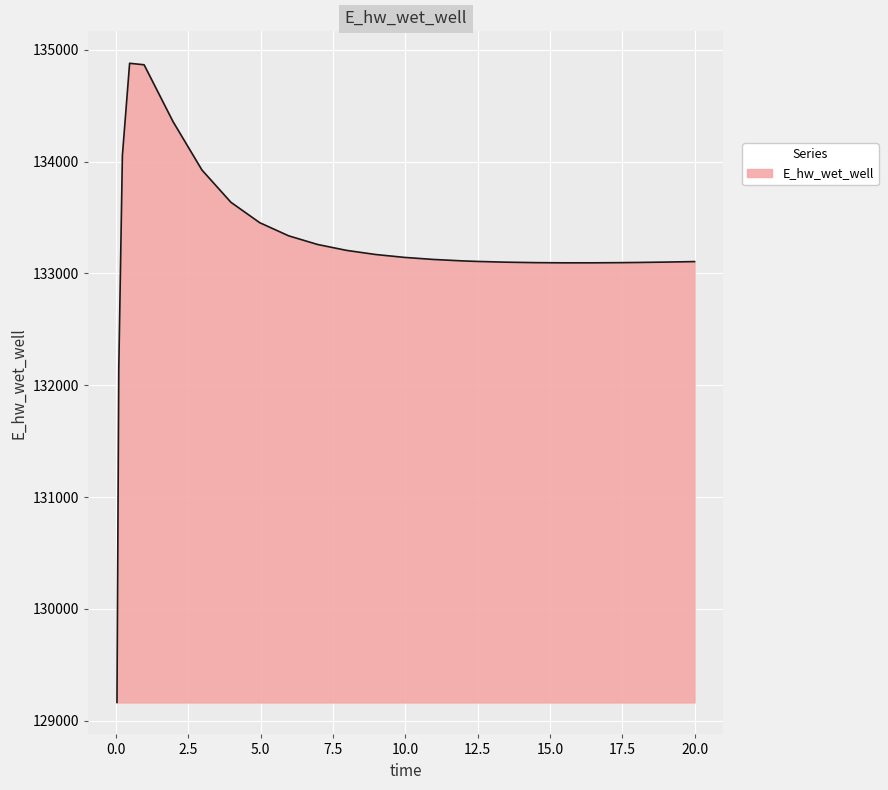

What is the greatest value displayed?

134879.3